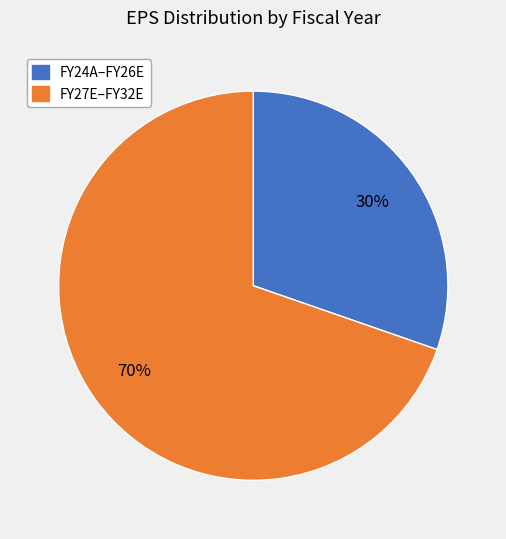

To the nearest percent, what is the average slice percentage?

50%